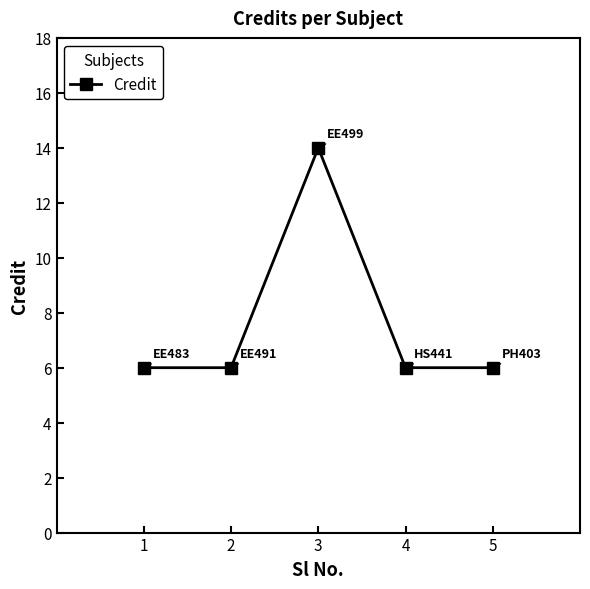

What is the average value?

8